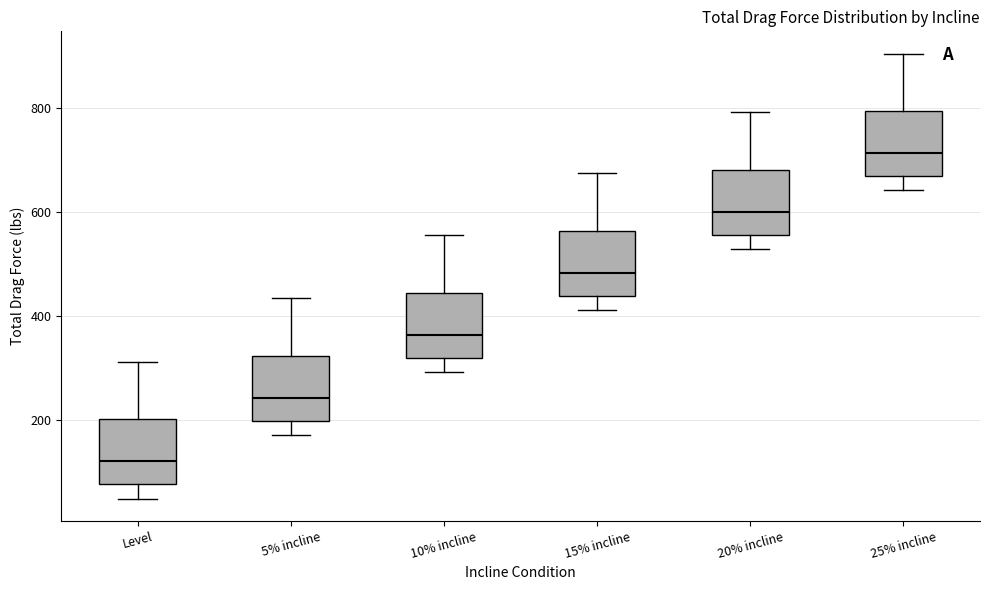

Which box has the highest median line?

25% incline